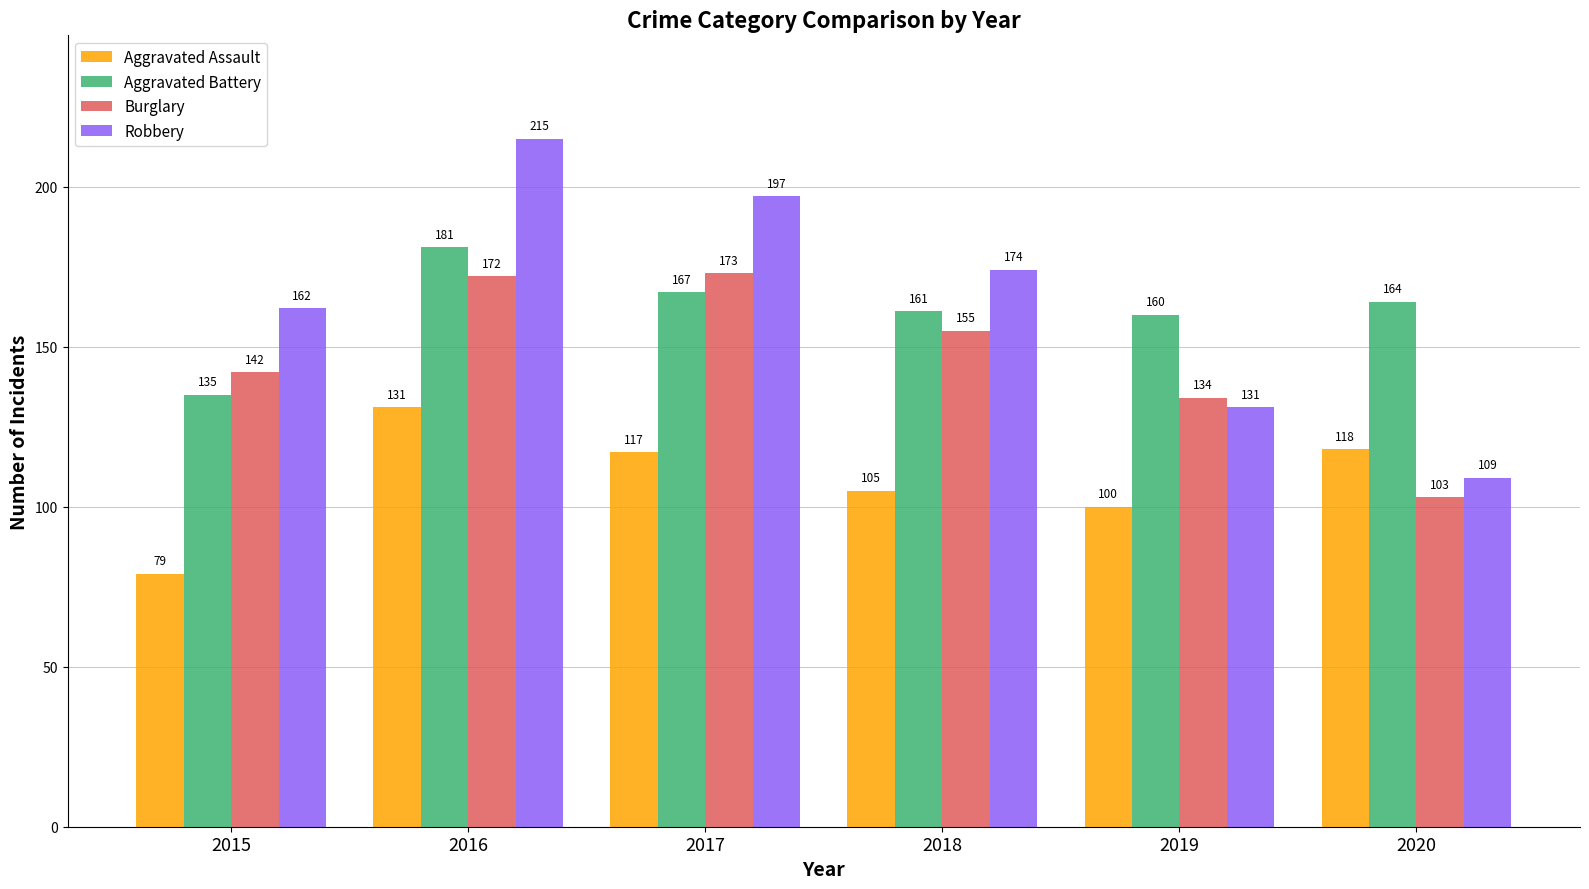

At which label is Robbery closest to 162?

2015